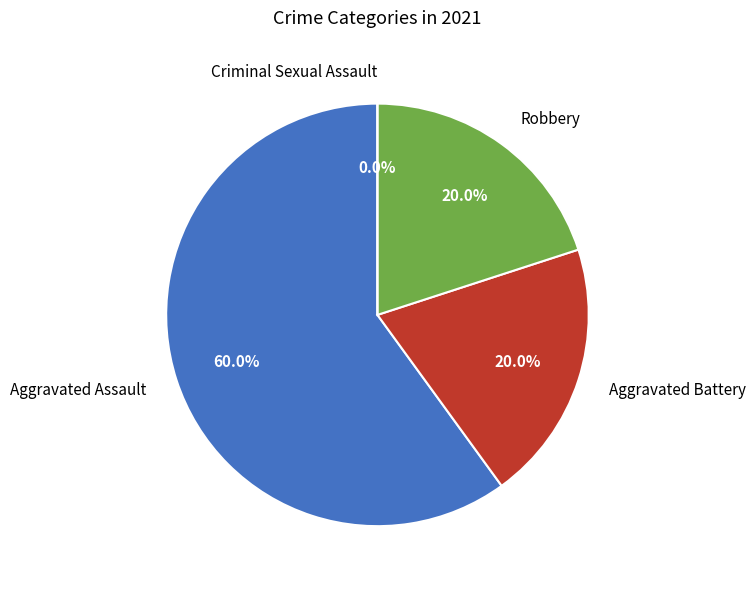

What percentage is the Aggravated Battery slice, to the nearest percent?

20%